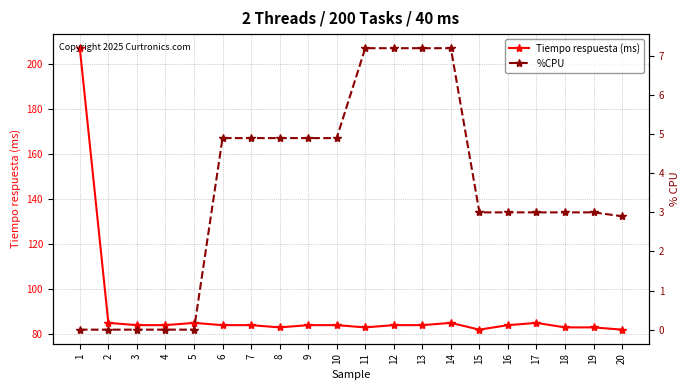

Does the chart display data point markers on the line(s)?

Yes